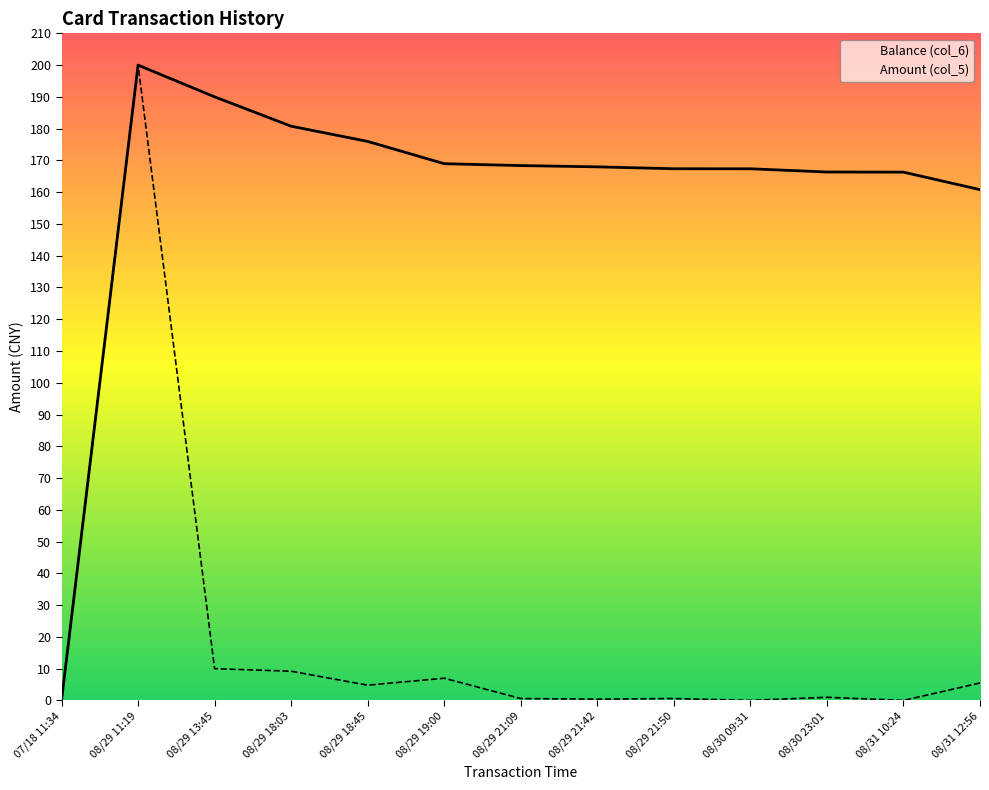

What is the spread (max minus min) of values at 08/29 19:00?

162.0